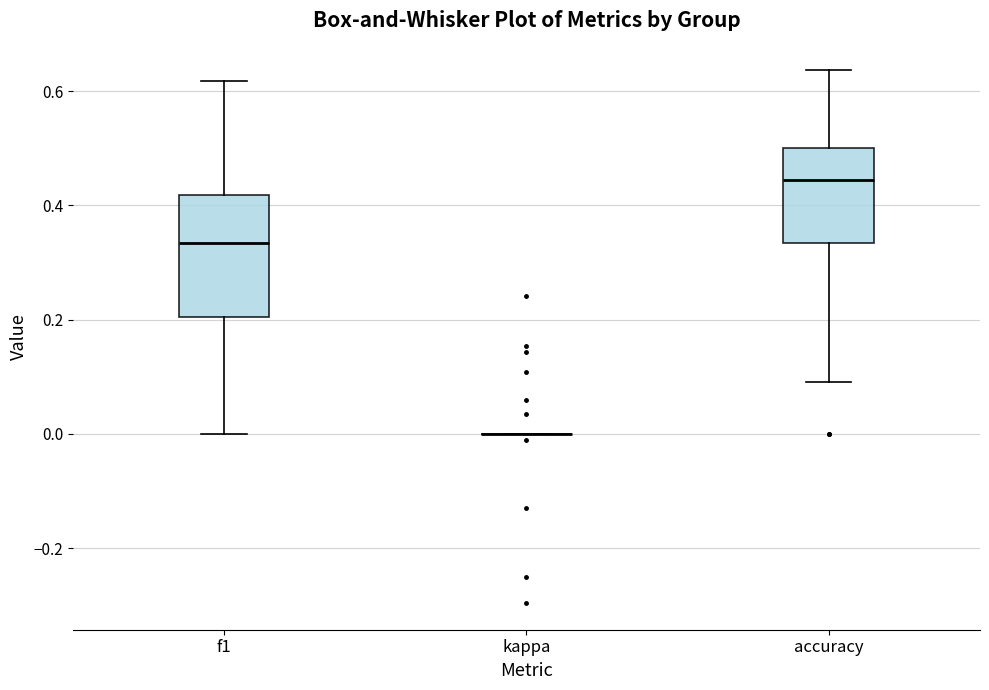

Which box is the tallest, from its lower edge to its upper edge?

f1